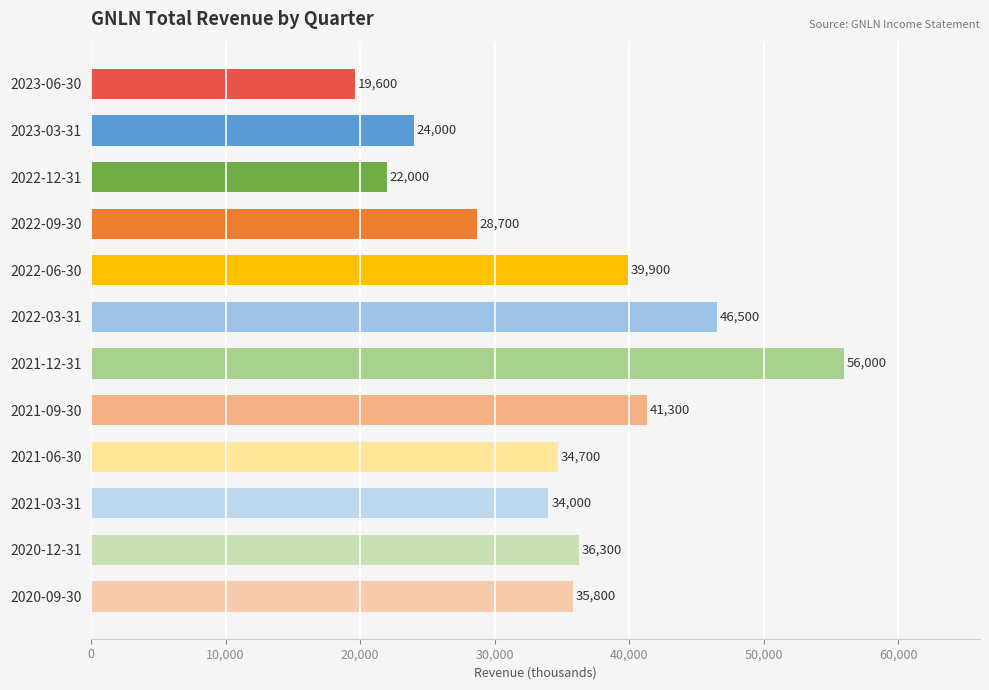

Rank the categories by value from highest to lowest.

2021-12-31, 2022-03-31, 2021-09-30, 2022-06-30, 2020-12-31, 2020-09-30, 2021-06-30, 2021-03-31, 2022-09-30, 2023-03-31, 2022-12-31, 2023-06-30